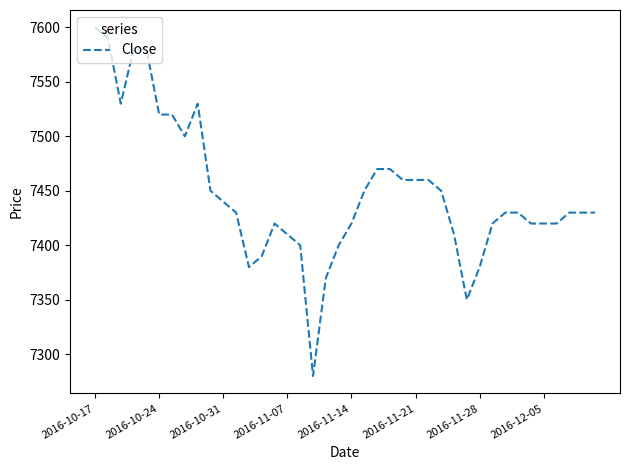

What is the greatest value displayed?

7600